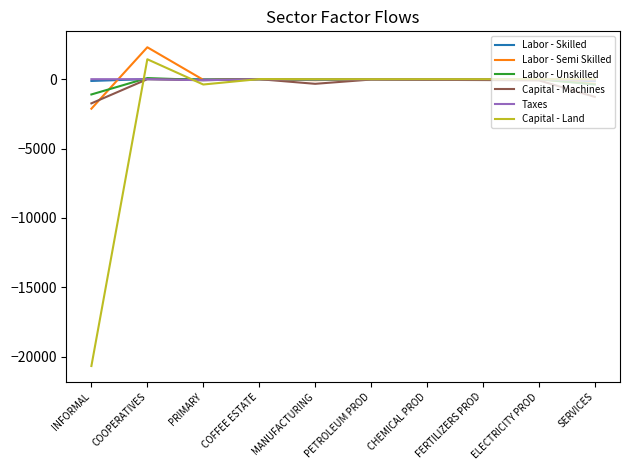

Which series has the largest range (max minus min)?

Capital - Land